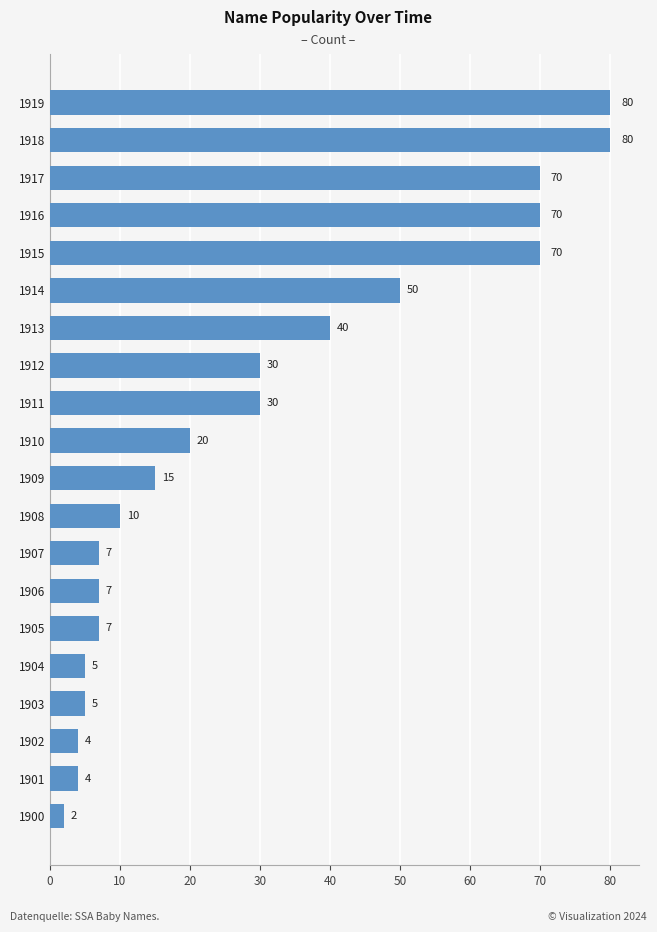

What is the sum of the values at 1911 and 1917?

100